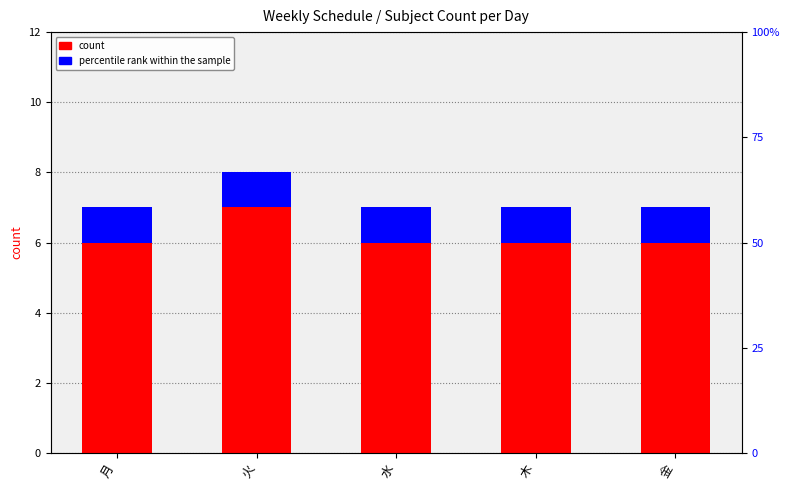

Where is count nearest to the value 6?

月